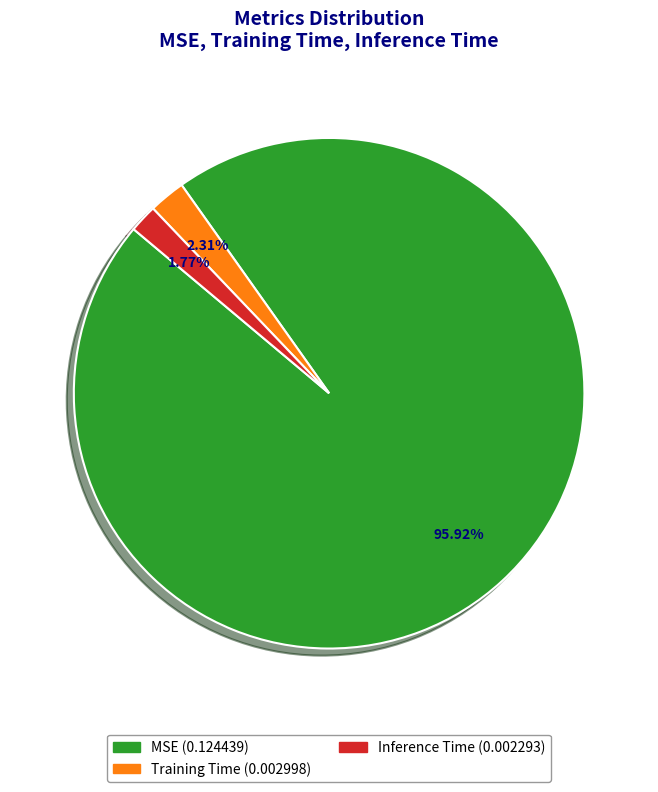

What is the smallest slice in the pie chart?

Inference Time